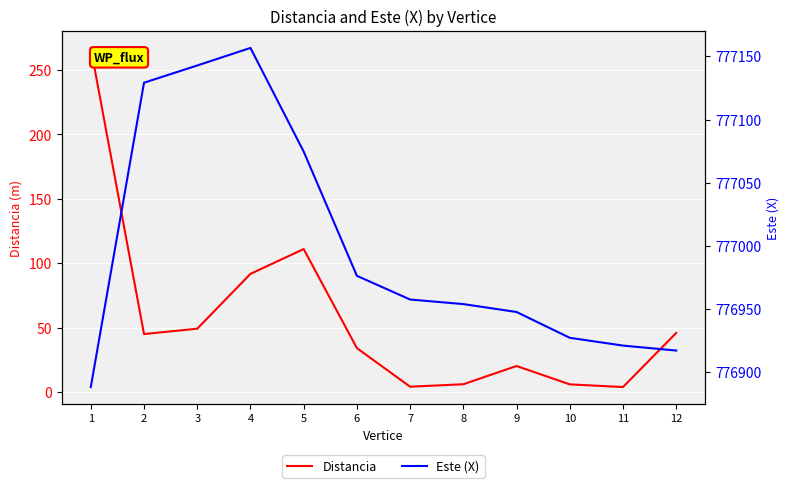

Rank the series at 11 from lowest to highest value.

Distancia, Este (X)